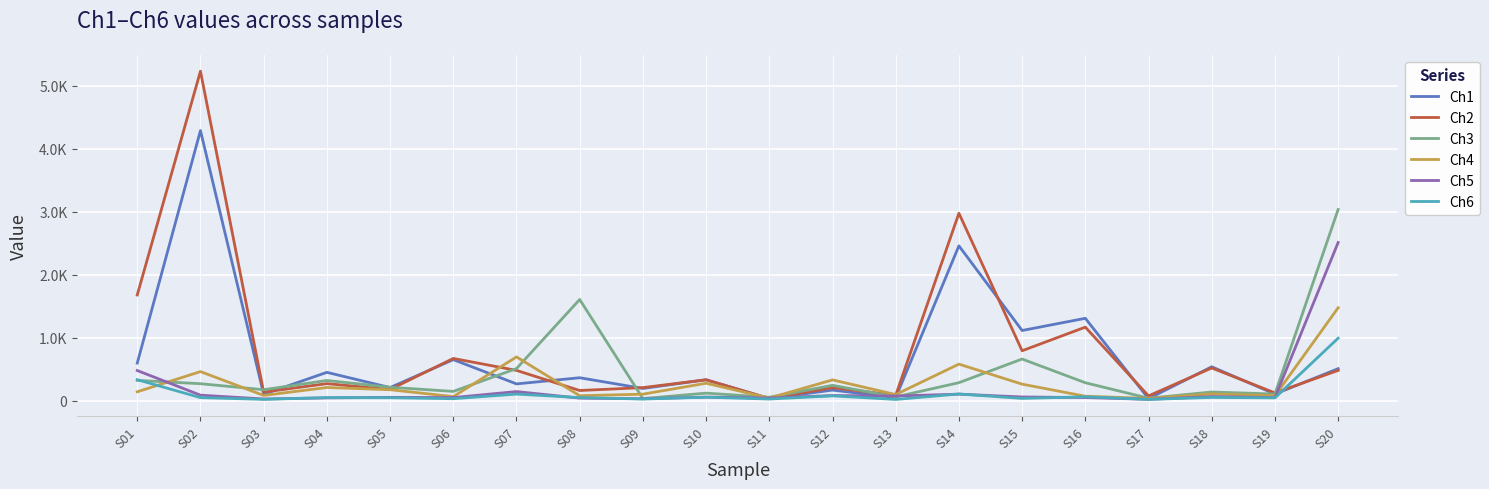

Does the chart have visible grid lines?

Yes